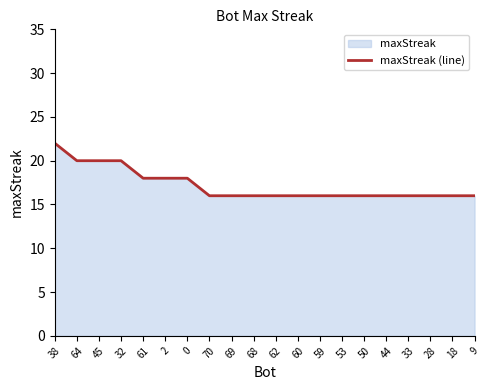

What is the value of the 4th point from the left?

20